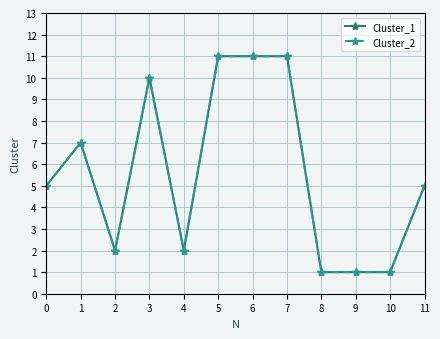

Rank the series by their maximum value, from lowest to highest.

Cluster_1, Cluster_2